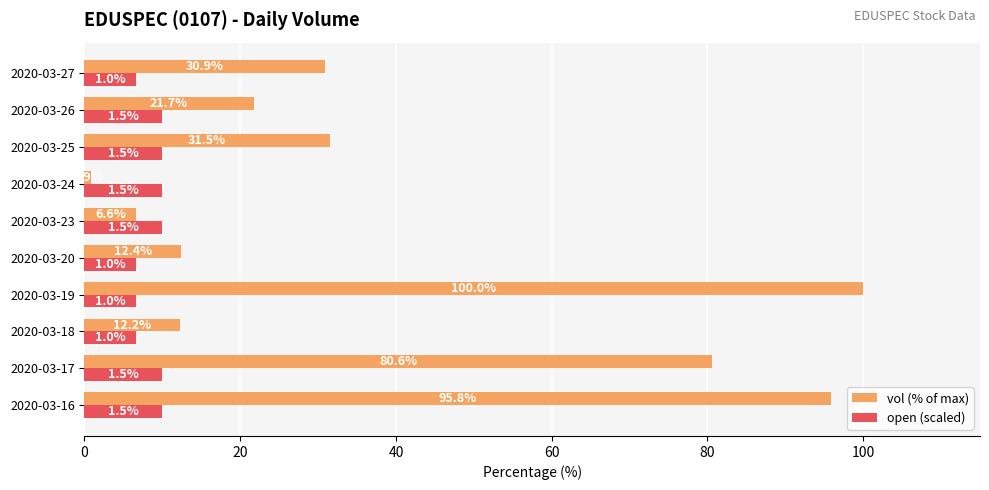

Which series has the widest spread of values?

vol (% of max)